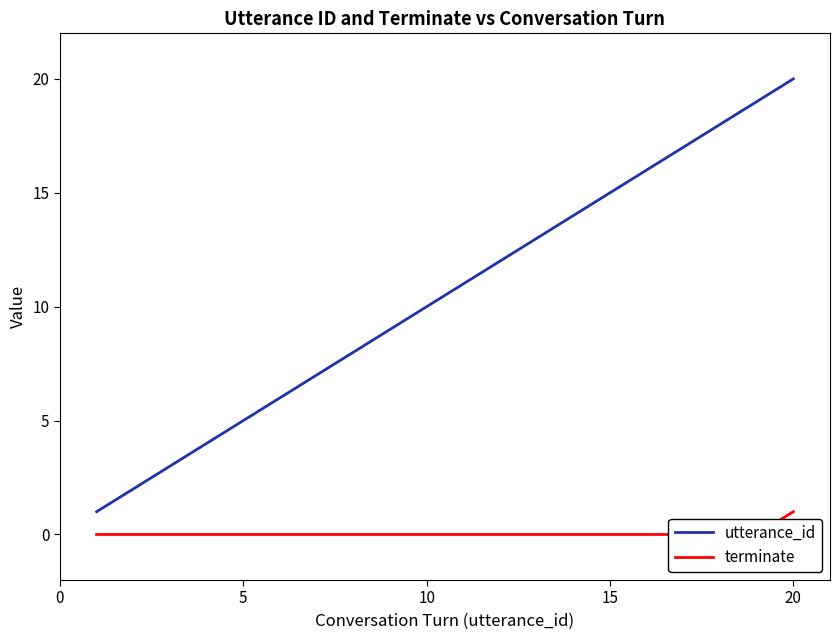

True or false: terminate and utterance_id intersect in this chart.

False